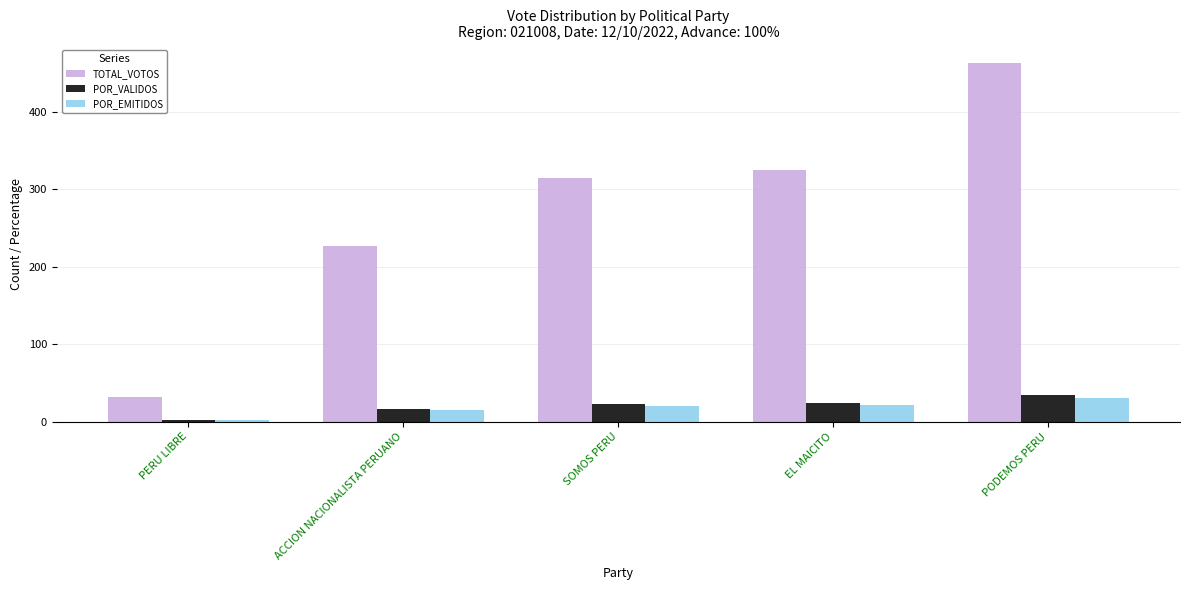

What are all the series names shown in the legend?

TOTAL_VOTOS, POR_VALIDOS, POR_EMITIDOS